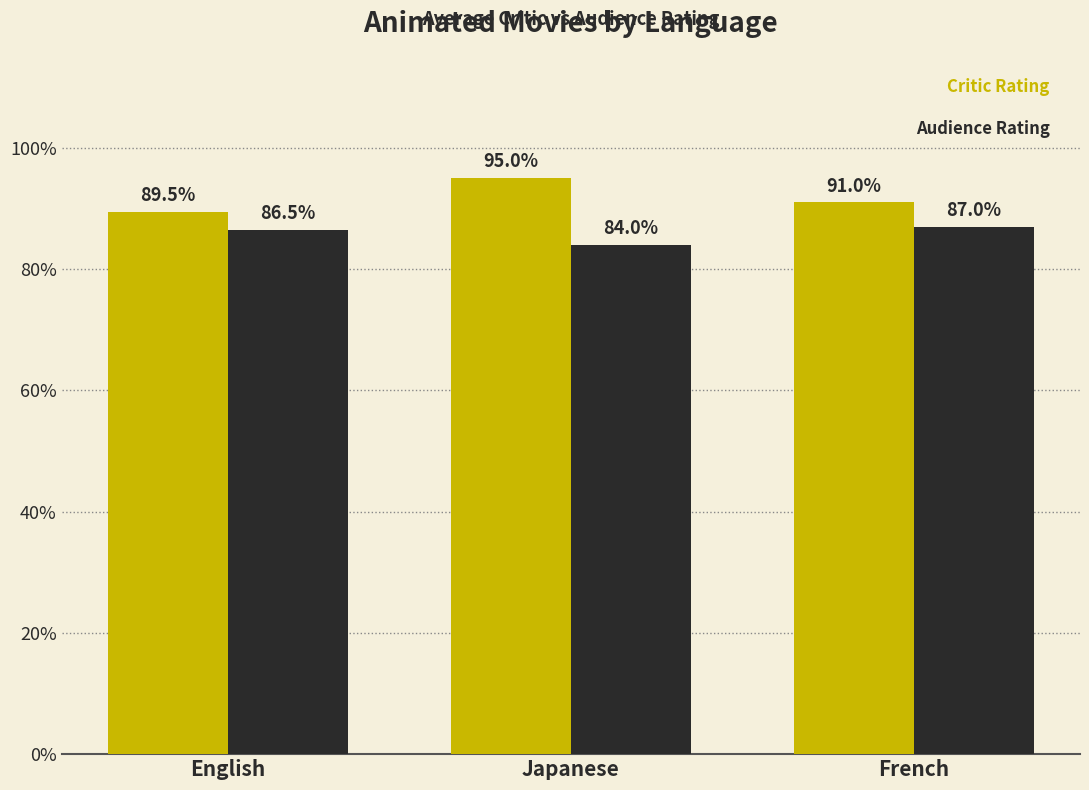

Which category has the highest value across all series?

Japanese